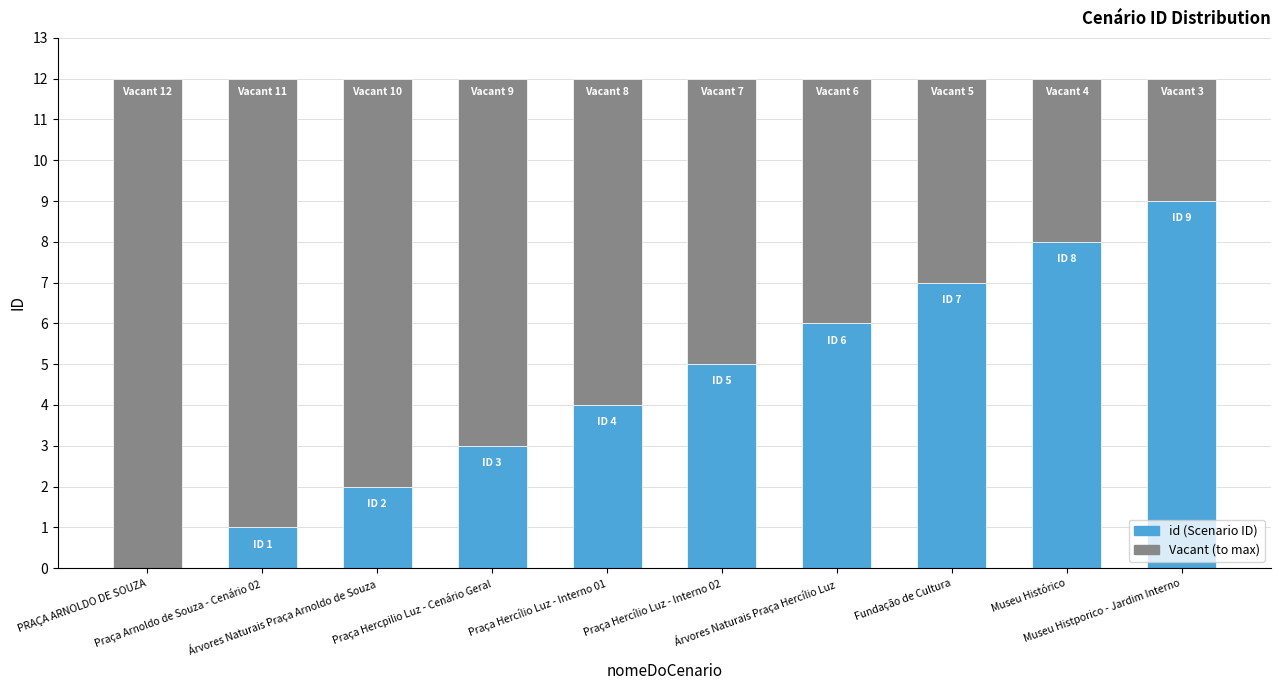

Are the bars grouped side by side (vs. stacked)?

No